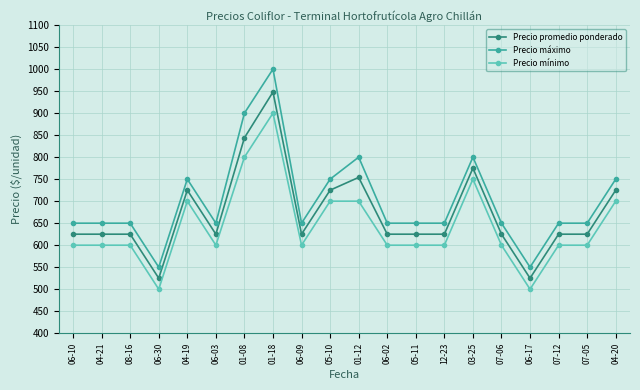

What is the difference between the second highest and minimum values in the Precio máximo series?

350